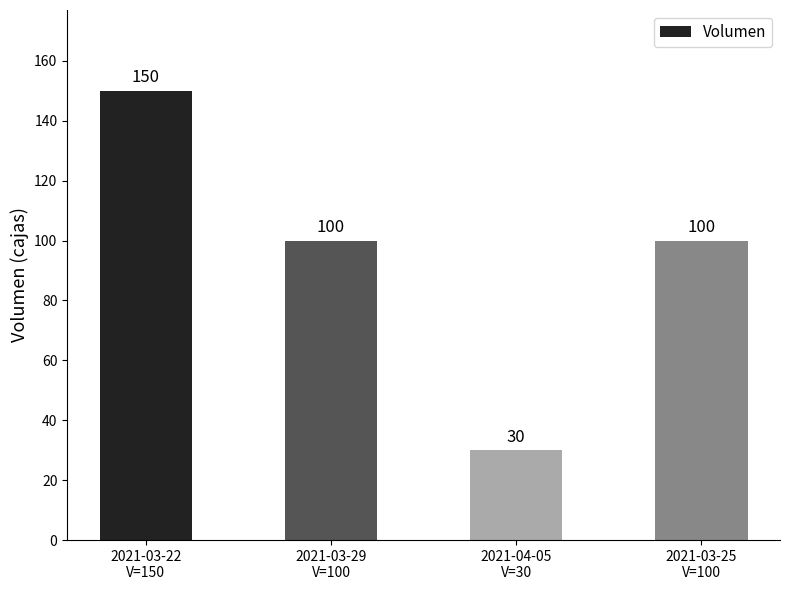

What is the smallest value displayed?

30